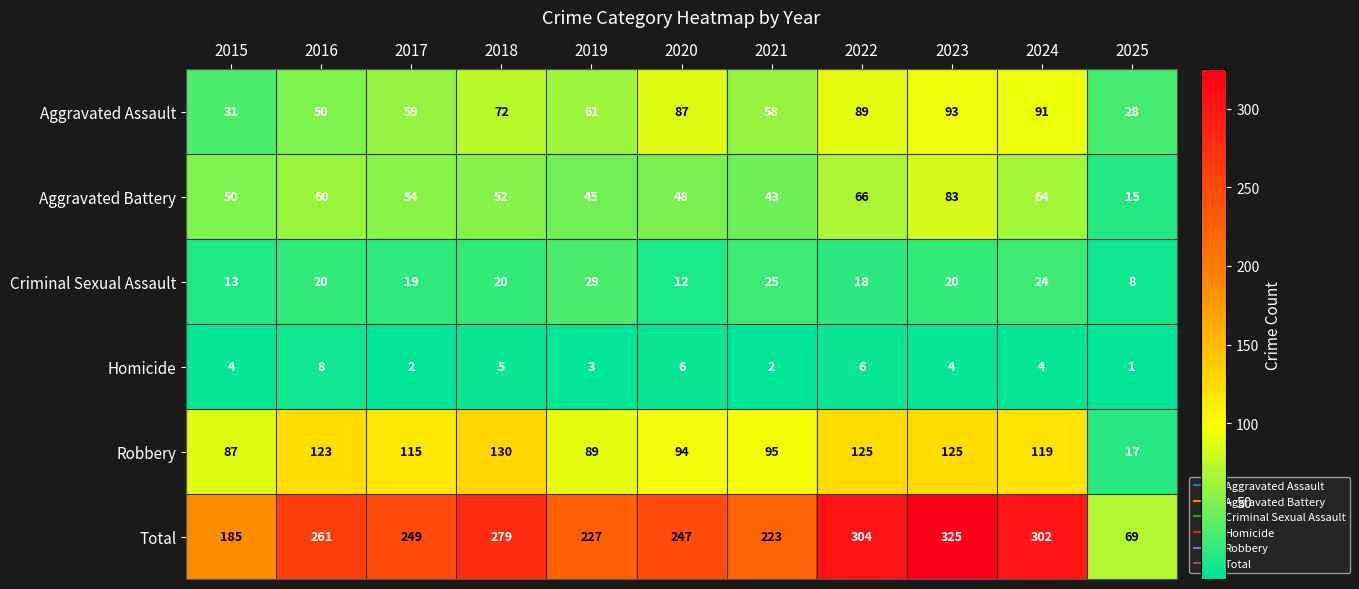

At which label does Total first exceed 249?

2016